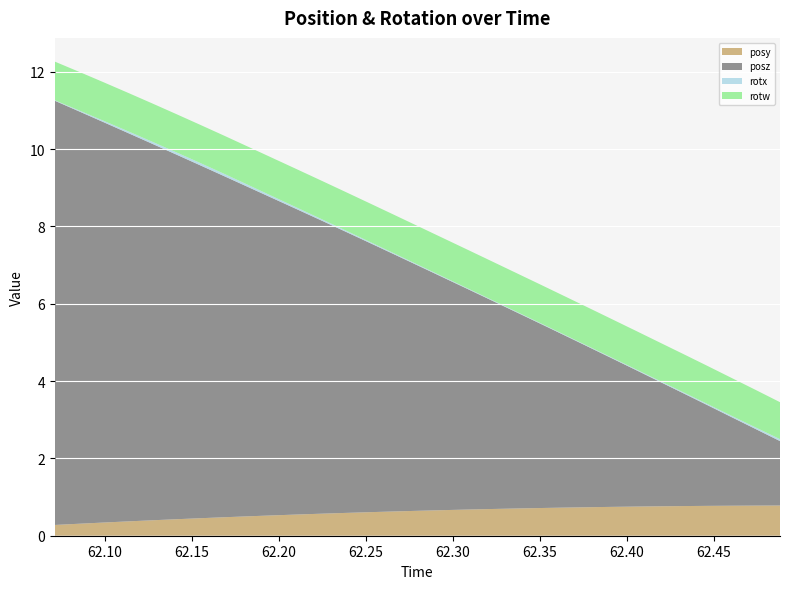

Reading left to right, what are all the values shown in this chart?

posy: 0.3	0.3	0.3	0.4	0.4	0.4	0.5	0.5	0.5	0.5	0.5	0.6	0.6	0.6	0.6	0.6	0.7	0.7	0.7	0.7	0.7	0.7	0.7	0.7	0.8	0.8	0.8	0.8	0.8	0.8	0.8
posz: 11.0	10.7	10.4	10.0	9.7	9.4	9.1	8.8	8.5	8.2	7.9	7.6	7.3	7.0	6.6	6.3	6.0	5.7	5.4	5.1	4.8	4.5	4.2	3.9	3.5	3.2	2.9	2.6	2.3	2.0	1.7
rotx: 0.0	0.0	0.0	0.0	0.1	0.1	0.1	0.1	0.1	0.0	0.0	0.0	0.0	0.0	0.0	0.0	0.0	0.0	0.0	0.0	0.0	0.0	0.0	0.0	0.0	0.0	0.0	0.0	0.0	0.0	0.1
rotw: 1.0	1.0	1.0	1.0	1.0	1.0	1.0	1.0	1.0	1.0	1.0	1.0	1.0	1.0	1.0	1.0	1.0	1.0	1.0	1.0	1.0	1.0	1.0	1.0	1.0	1.0	1.0	1.0	1.0	1.0	1.0